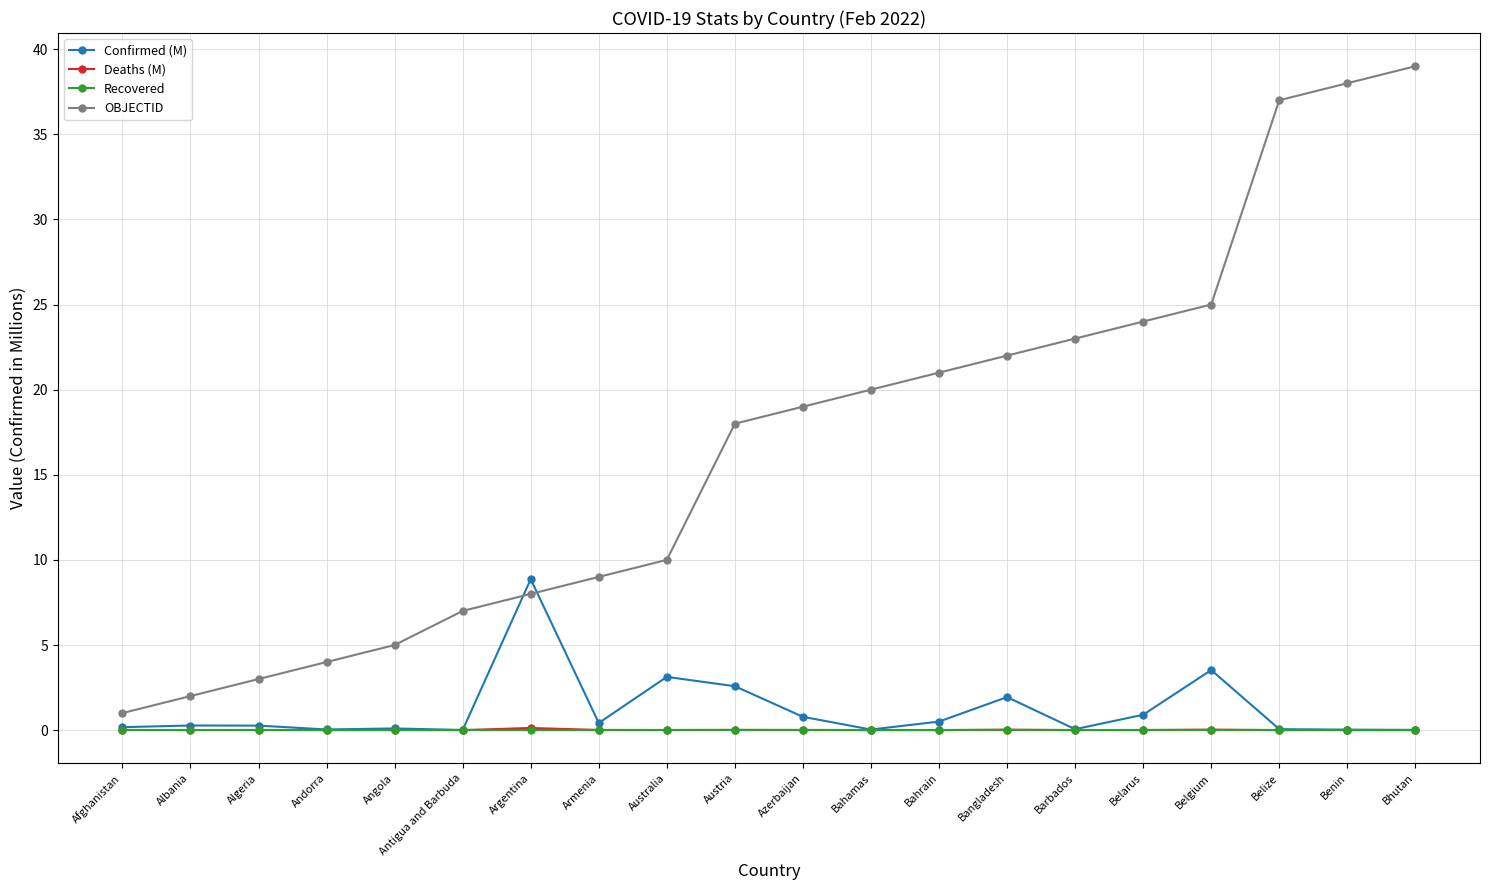

Does the chart have visible grid lines?

Yes